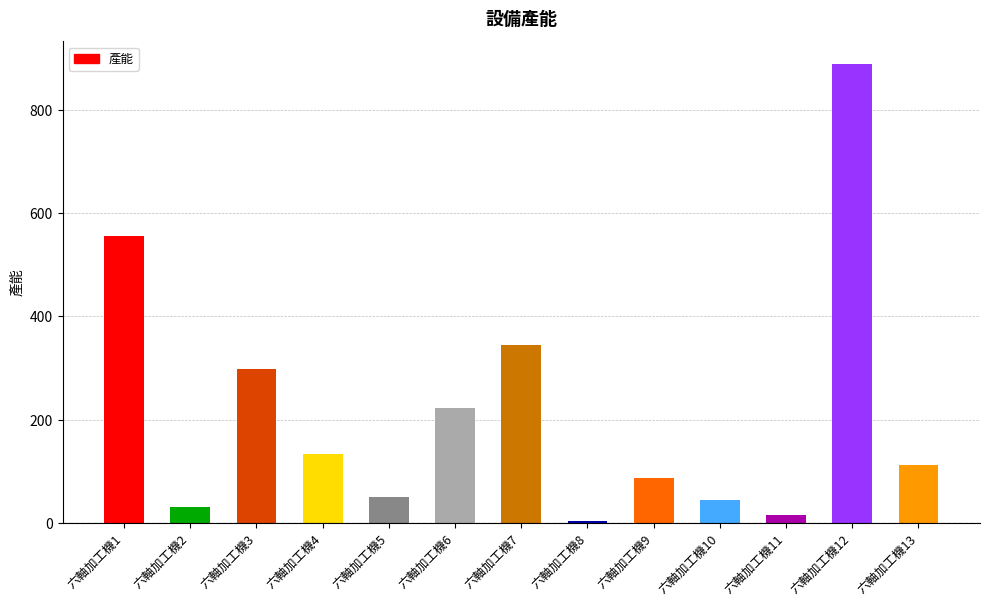

Approximately how many times larger is the value at 六軸加工機12 compared to 六軸加工機10?

20.0